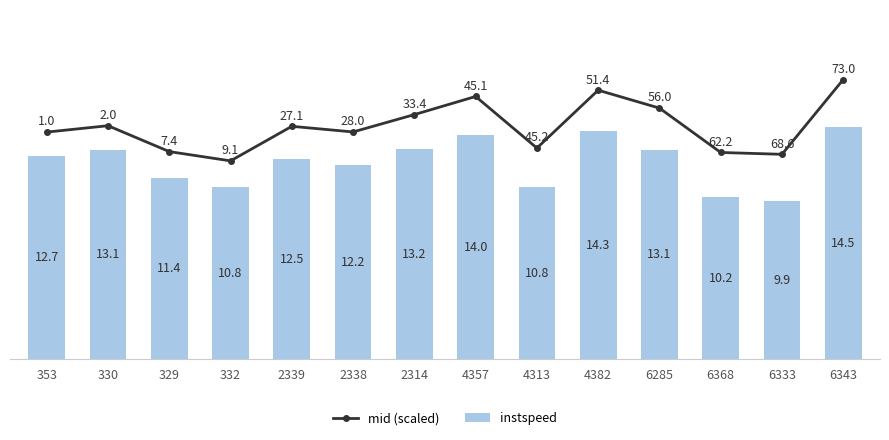

Which series has the largest total across all categories?

mid (scaled)